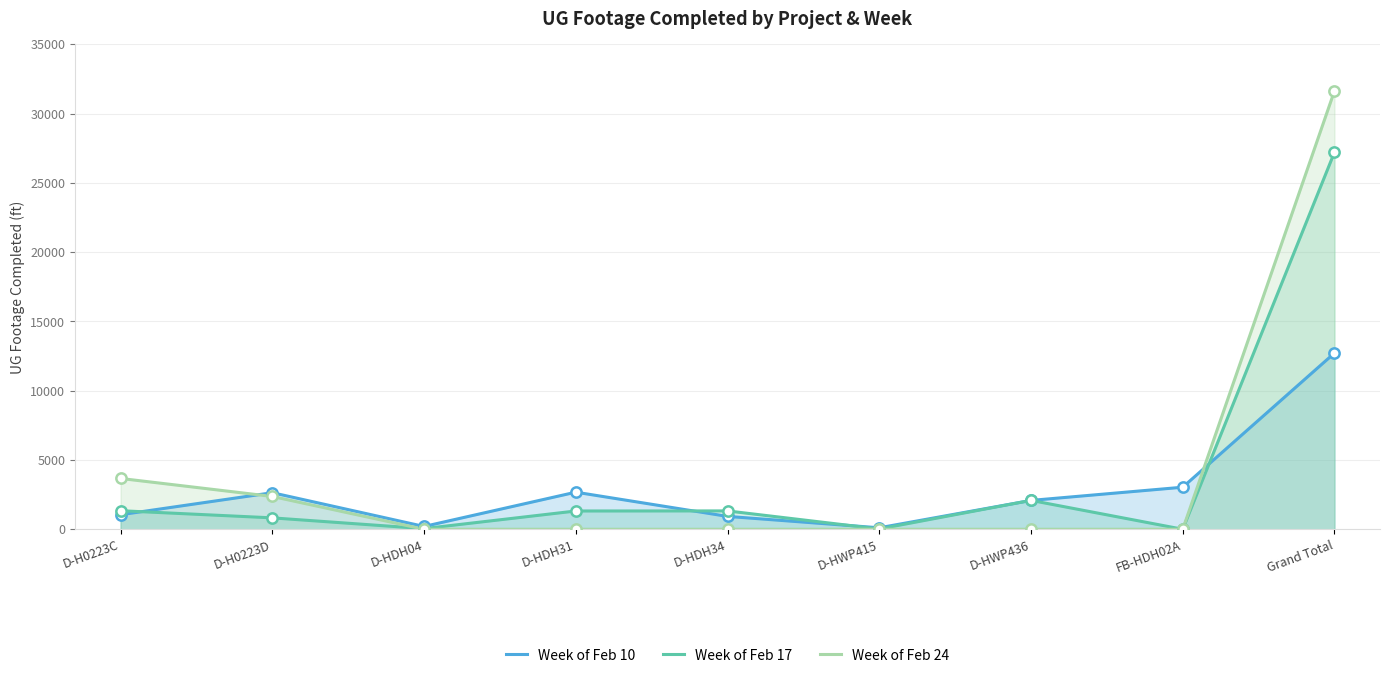

Which series contains the lowest Y value?

Week of Feb 17